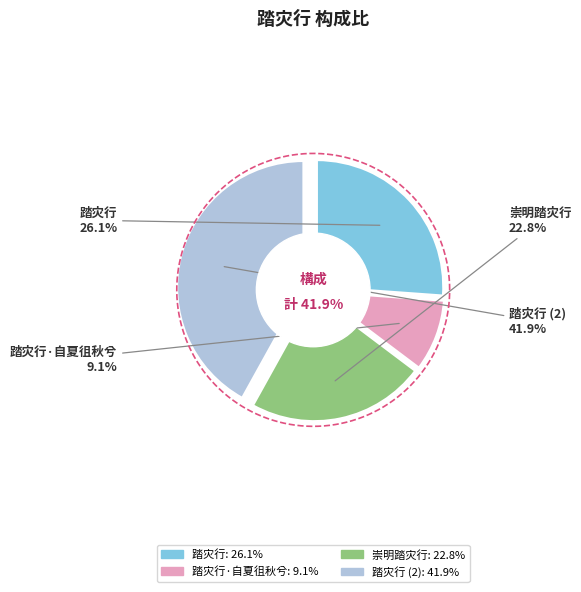

Rank the categories by value from lowest to highest.

踏灾行·自夏徂秋兮, 崇明踏灾行, 踏灾行, 踏灾行